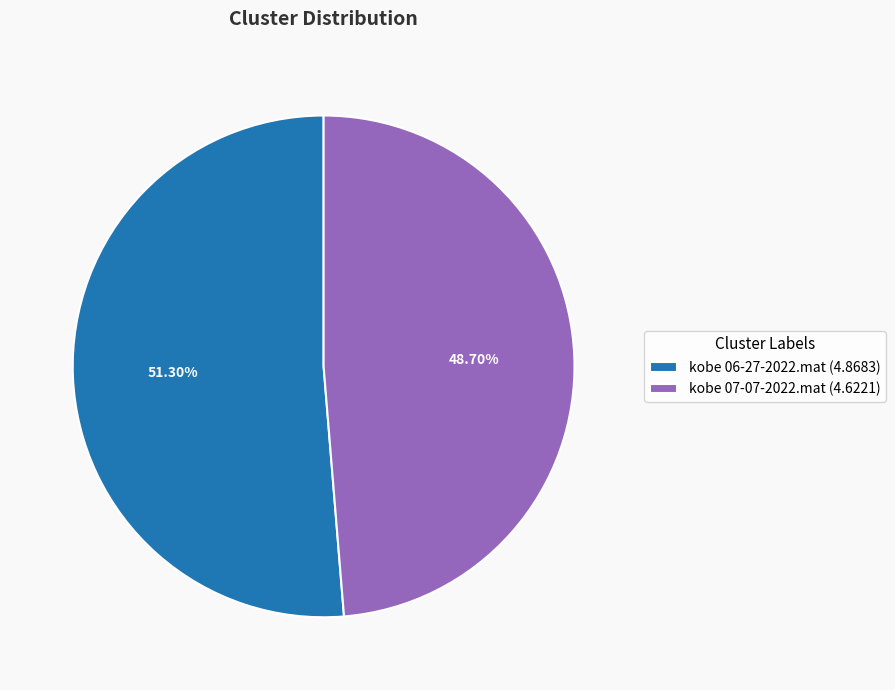

Is there any slice that represents more than half of the pie?

Yes